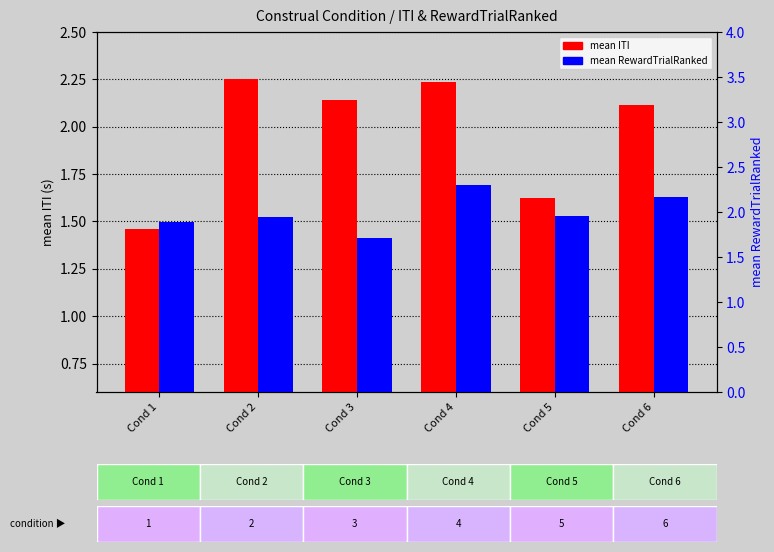

What is the difference between the maximum and minimum values in the mean ITI series?

0.8